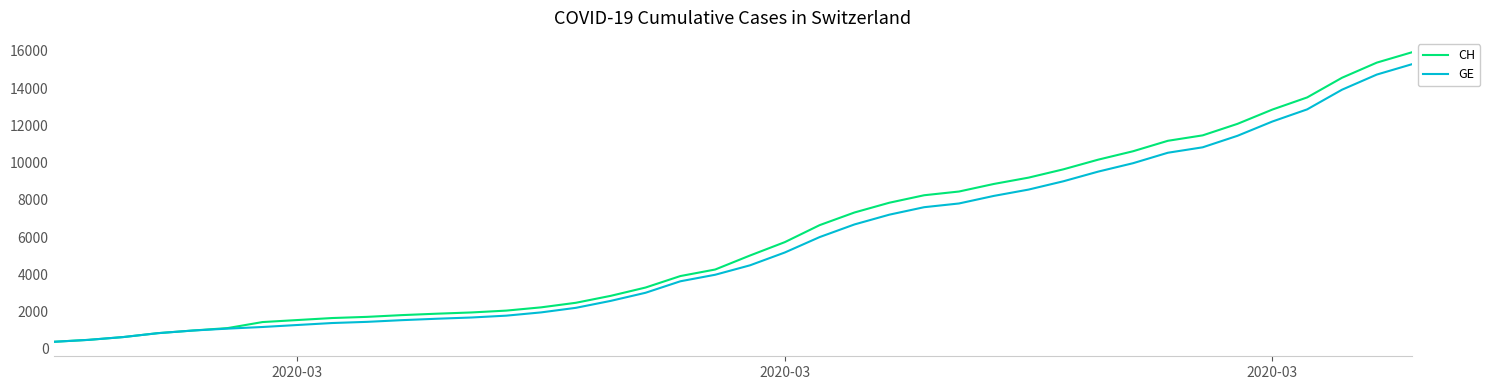

What is the minimum value for CH?

375